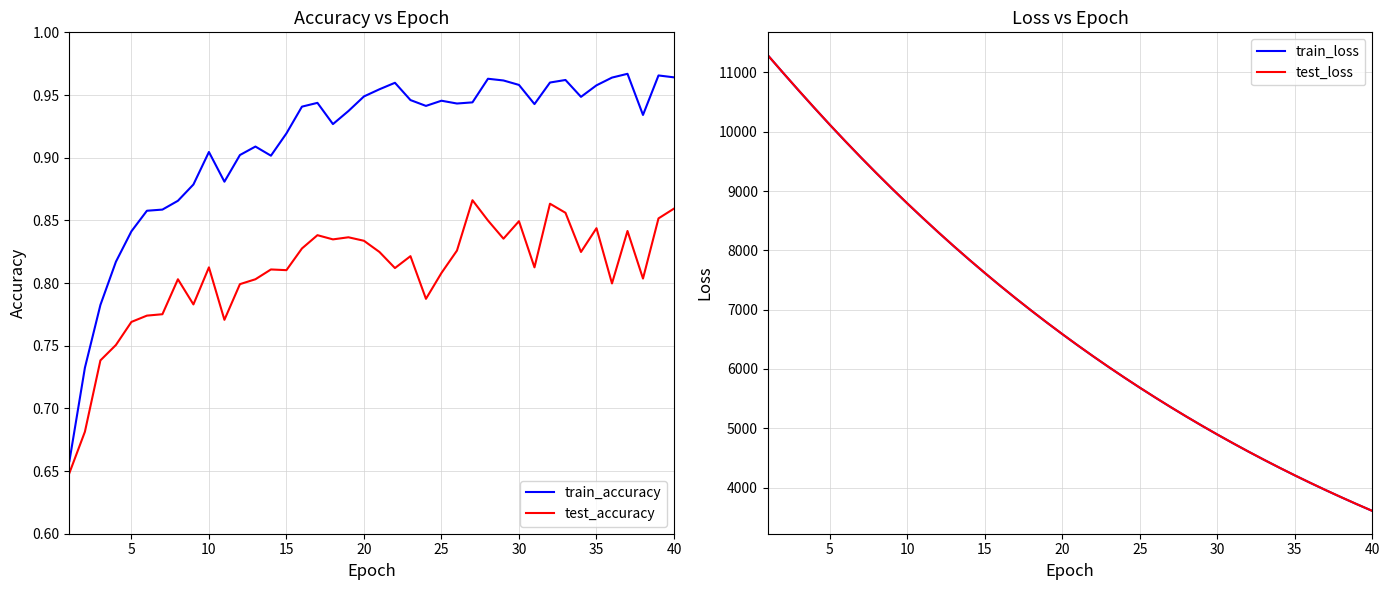

What is the sum of all test_accuracy values?

32.3